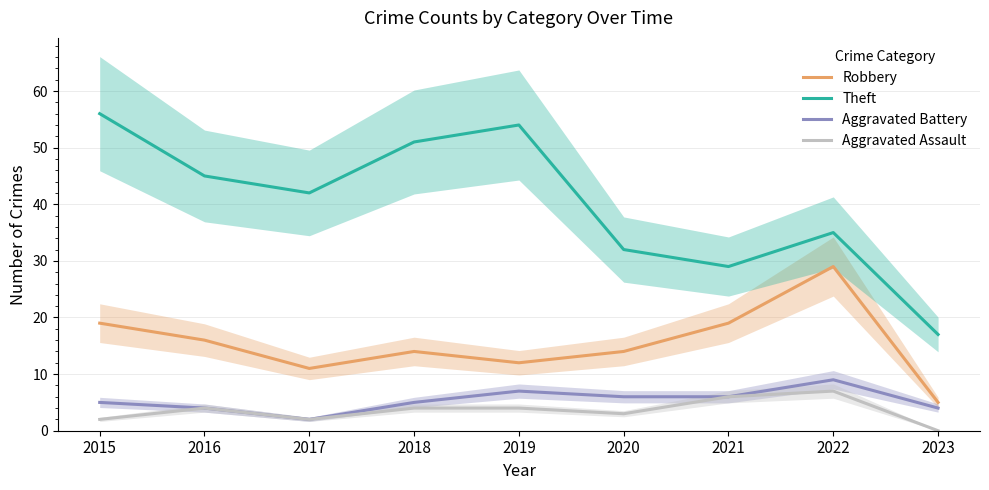

What is the difference between the maximum and minimum values in the Aggravated Battery series?

7